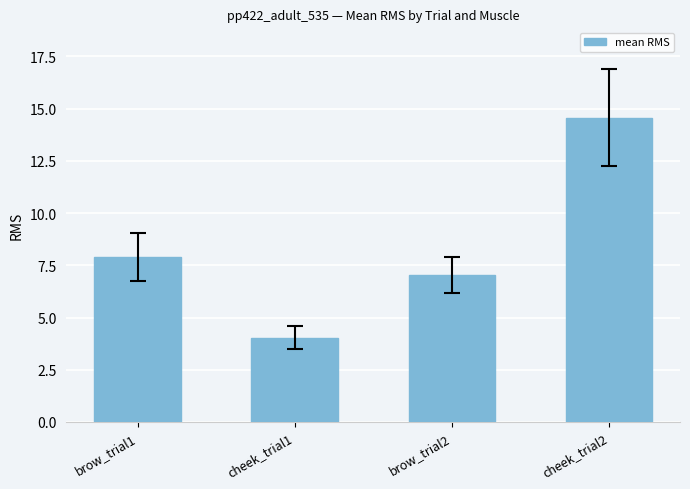

Which label corresponds to the smallest value in the chart?

cheek_trial1